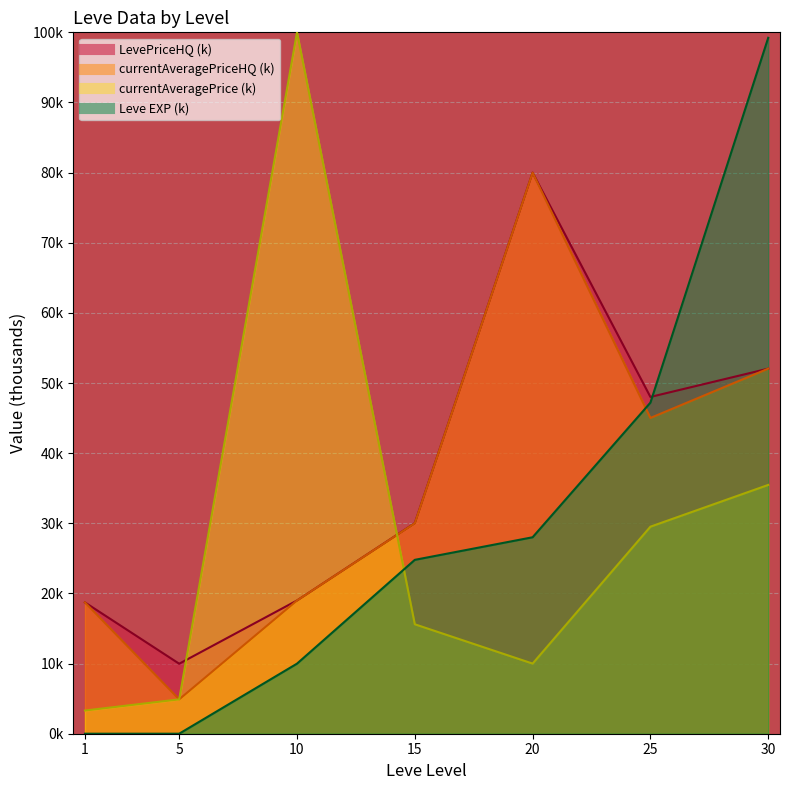

At which label is Leve EXP closest to 49?

25